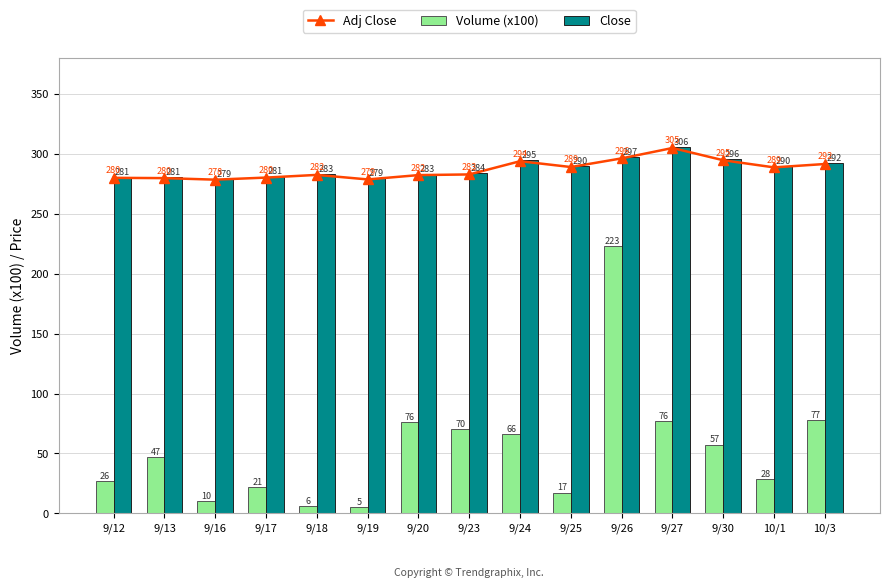

At which category is the sum across all series the highest?

9/26